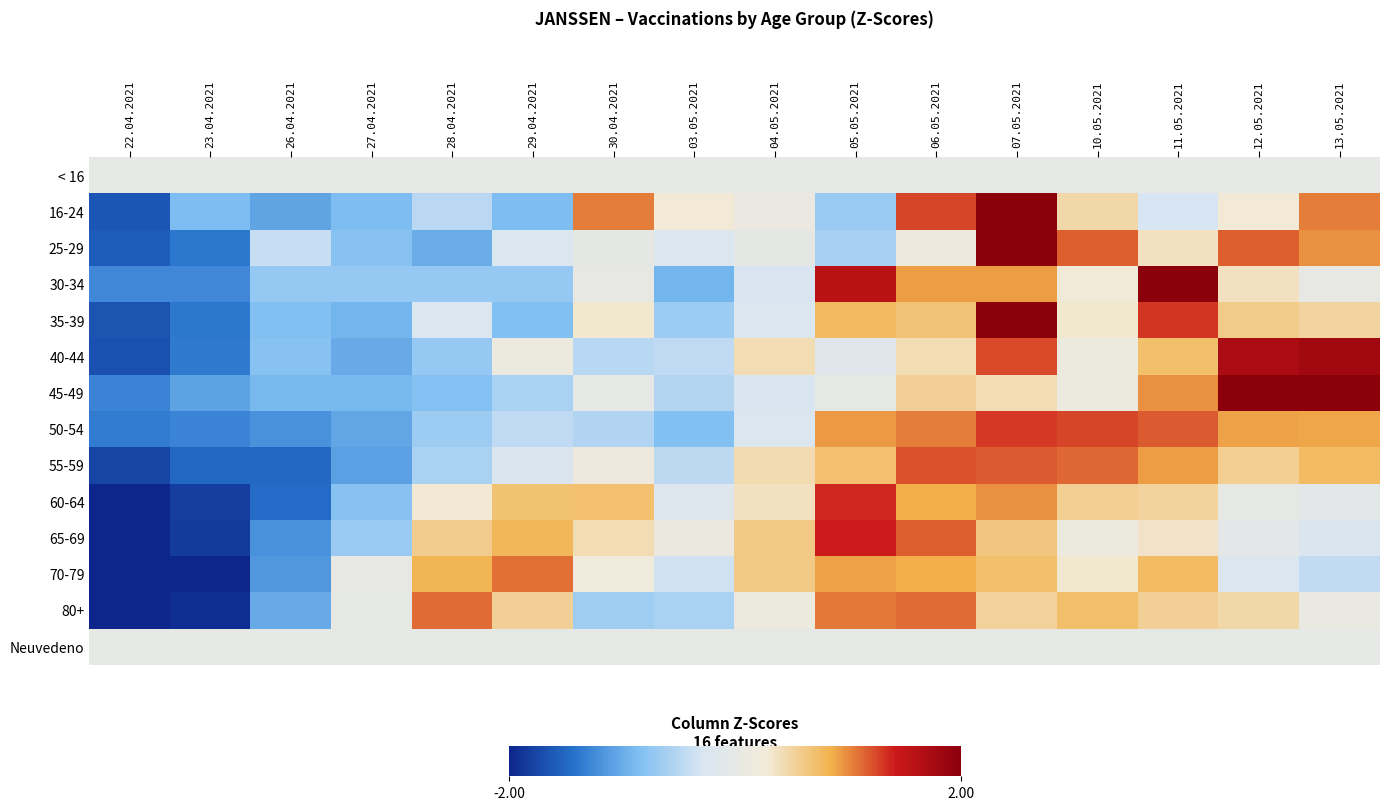

Between 03.05.2021 and 05.05.2021, which is larger?

03.05.2021